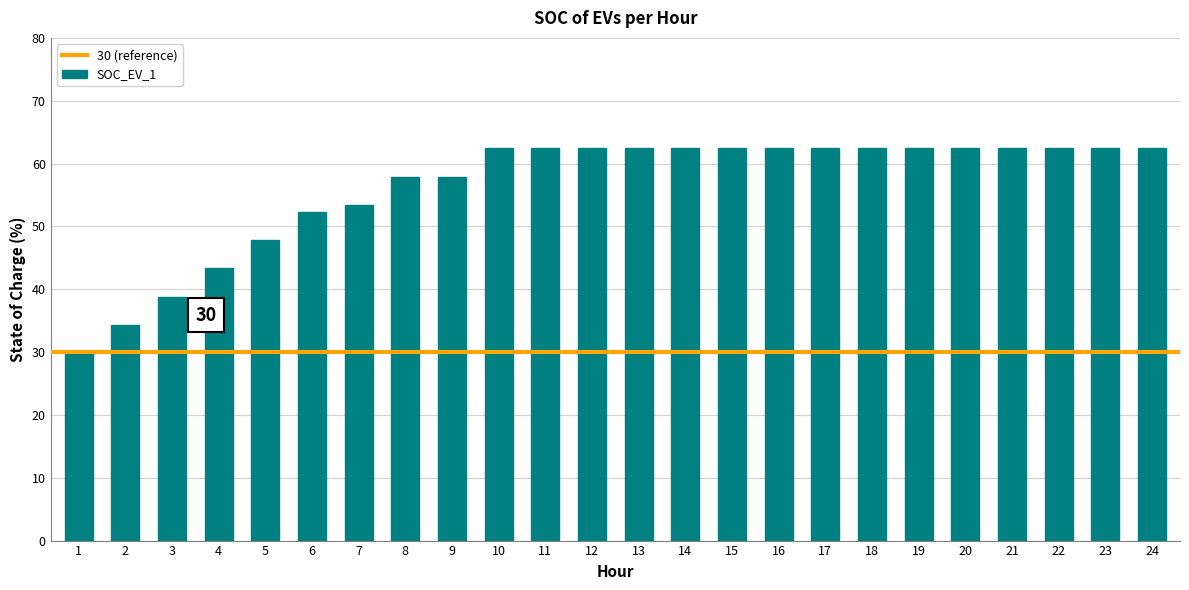

Between 4 and 15, which is larger?

15